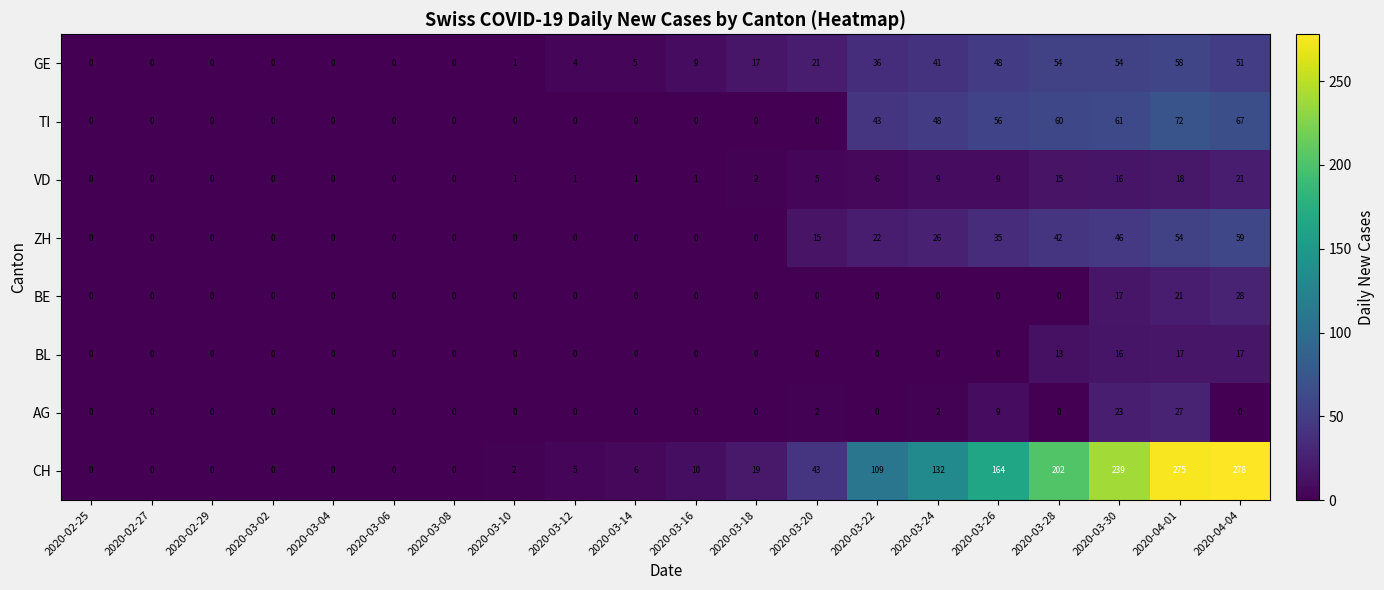

Count the number of data series in this chart.

8